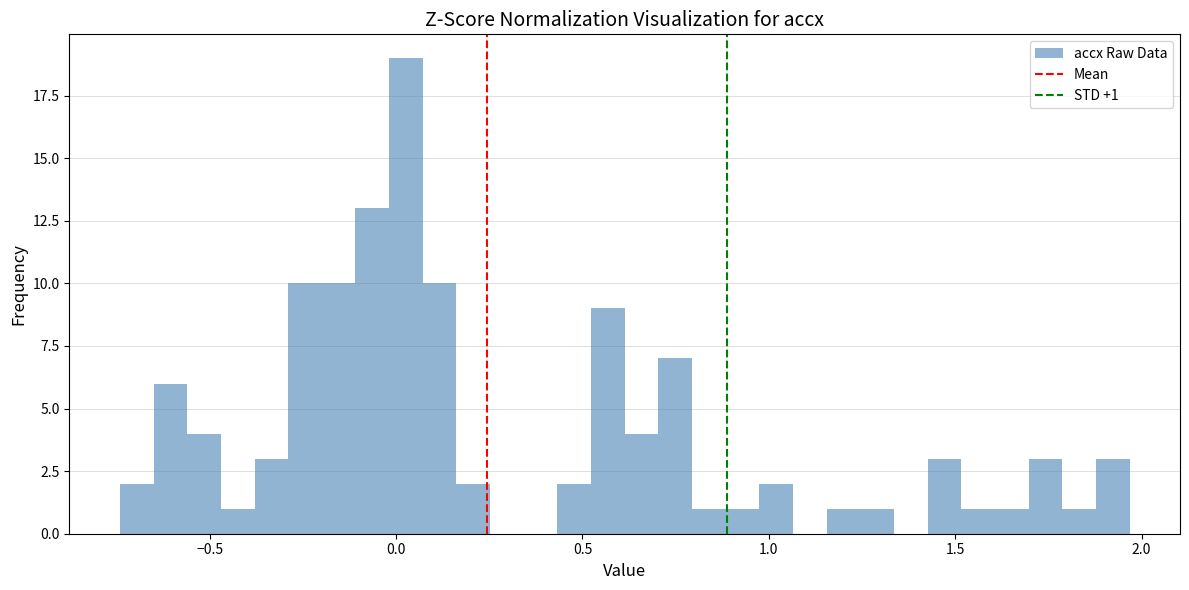

Around what value on the x-axis is the tallest bar? Give the approximate position of its centre, as read against the axis.

0.05